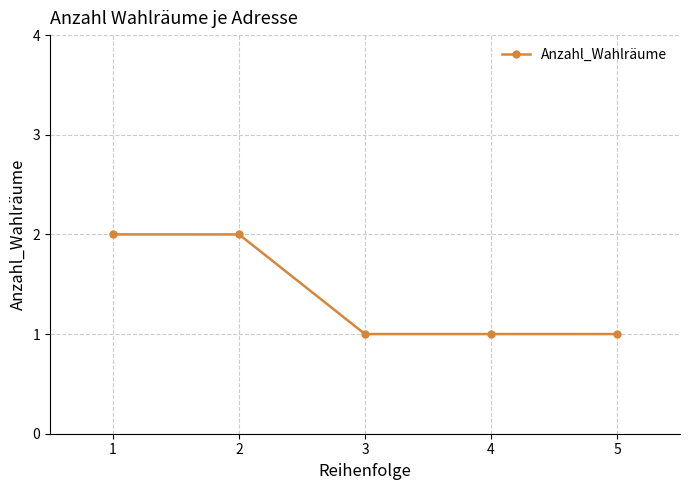

True or false: there are more than 2 points higher than both neighbors.

False